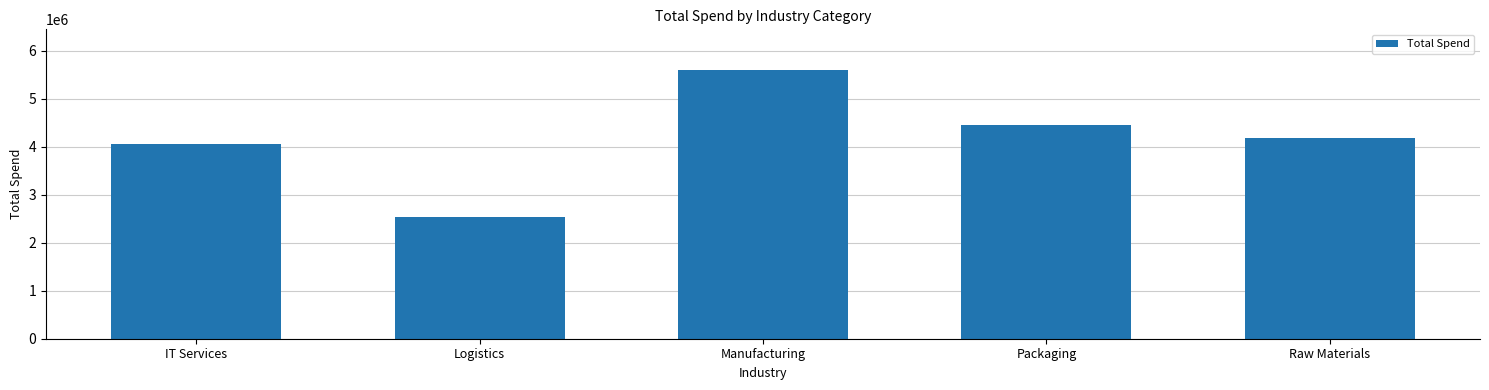

How many bars are there in total?

5